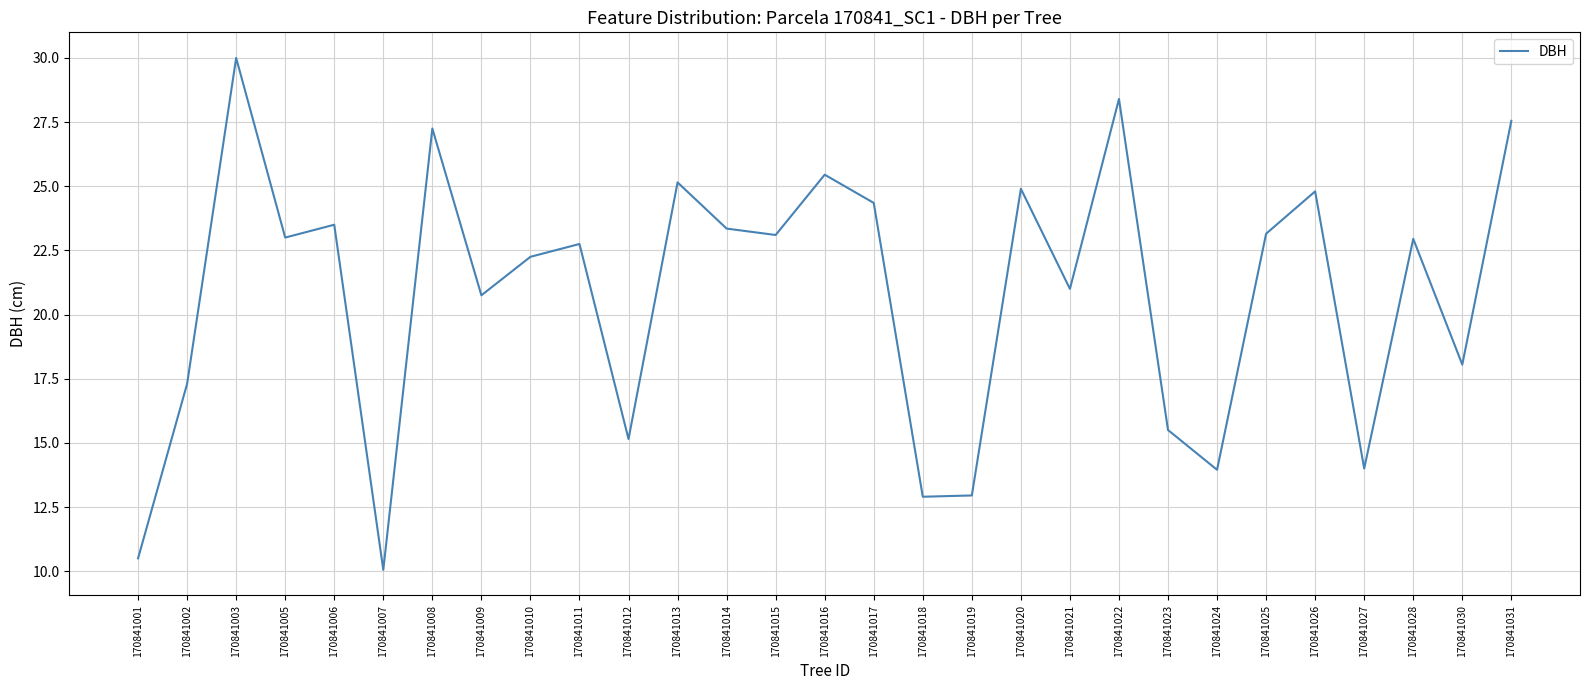

True or false: the data shows 28.4 at 170841022.

True